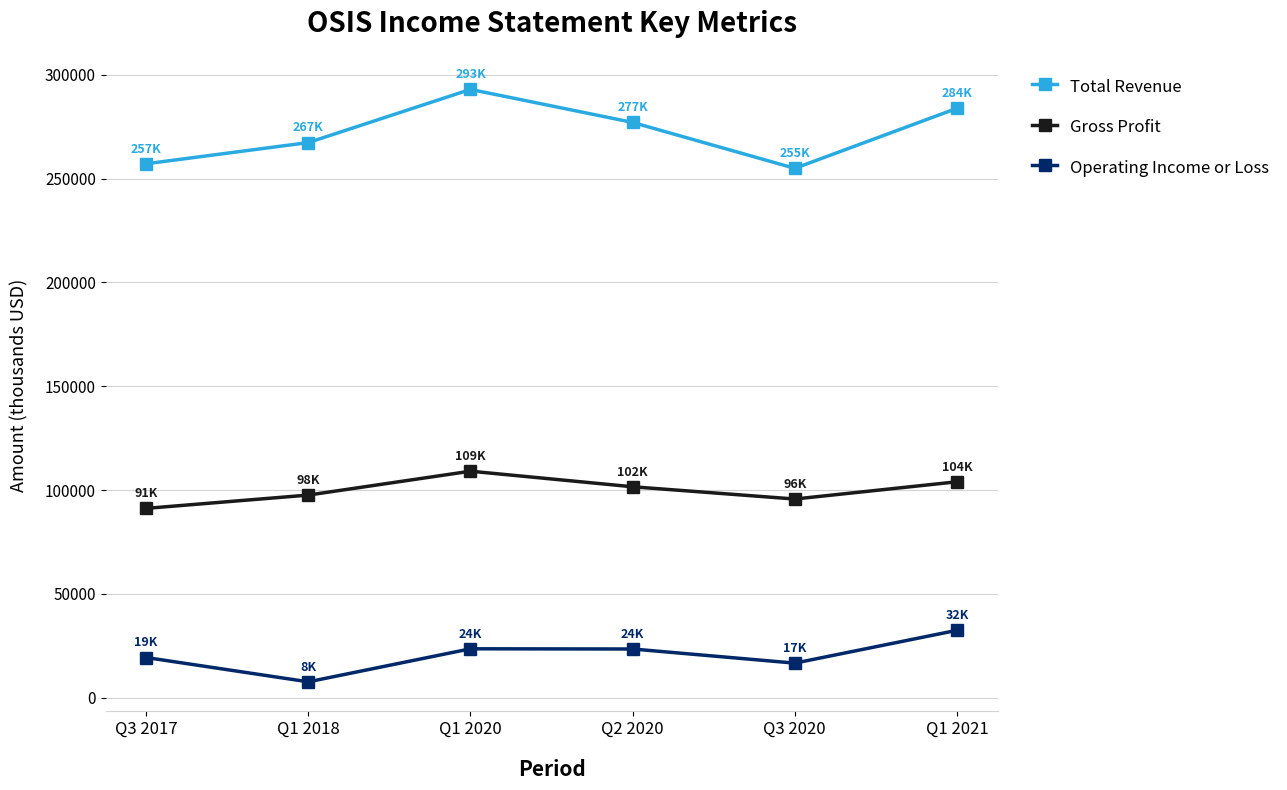

Does the chart have visible grid lines?

Yes